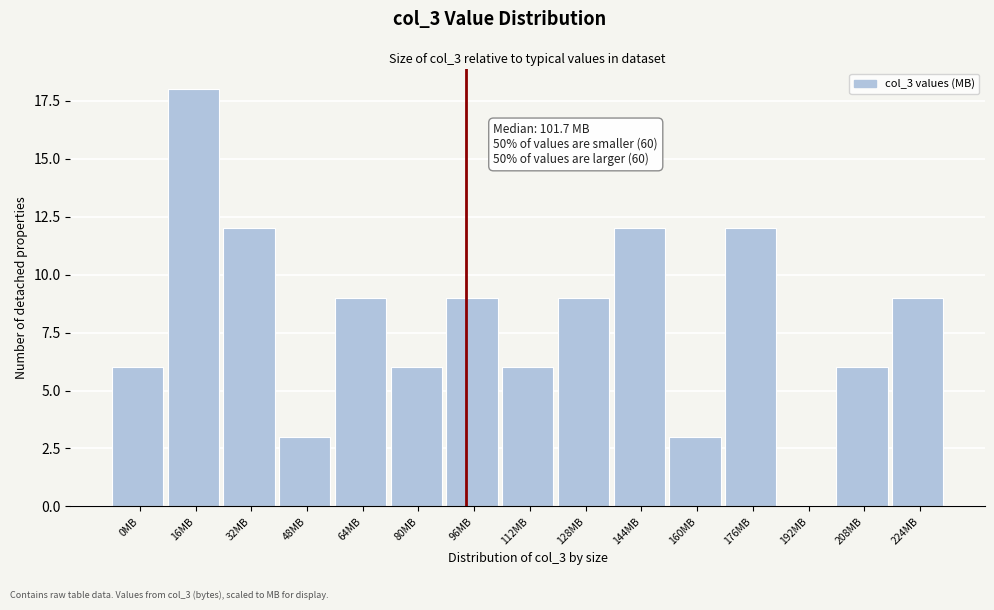

Reading left to right, transcribe all the data shown in this chart.

0MB=6	16MB=18	32MB=12	48MB=3	64MB=9	80MB=6	96MB=9	112MB=6	128MB=9	144MB=12	160MB=3	176MB=12	192MB=0	208MB=6	224MB=9